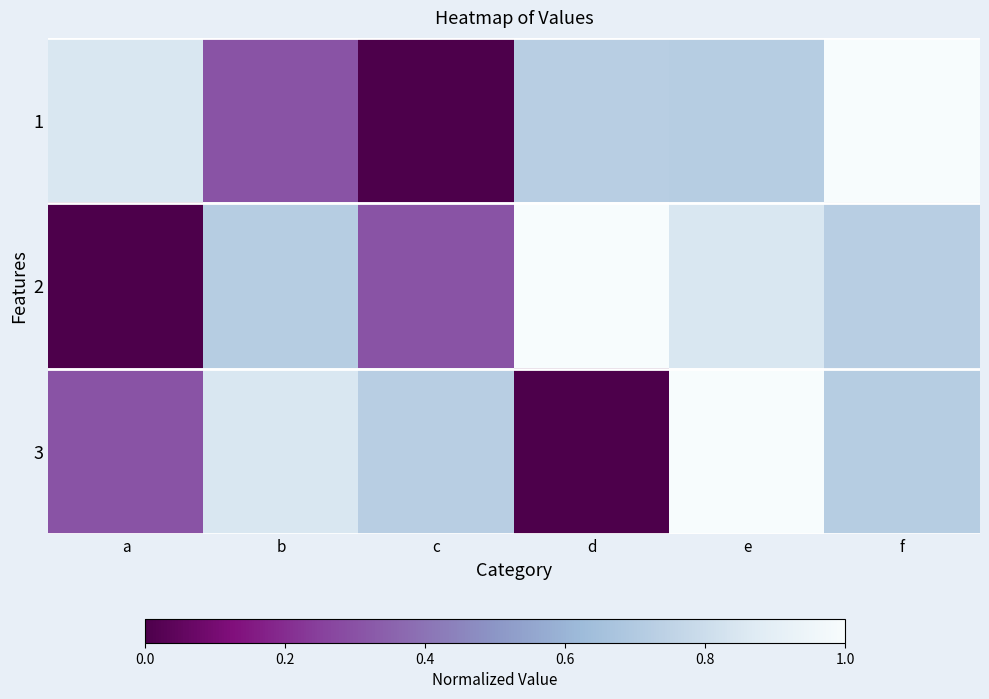

Reading left to right, transcribe all the data shown in this chart.

1: a=0.8	b=0.3	c=0.0	d=0.7	e=0.7	f=1.0
2: a=0.0	b=0.7	c=0.3	d=1.0	e=0.8	f=0.7
3: a=0.3	b=0.8	c=0.7	d=0.0	e=1.0	f=0.7